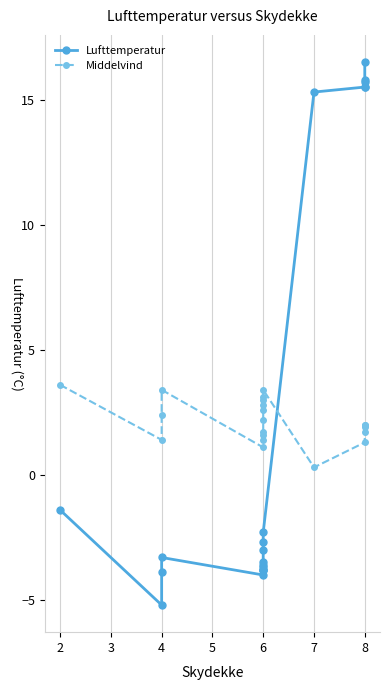

Rank the series at 4 from lowest to highest value.

Lufttemperatur, Middelvind